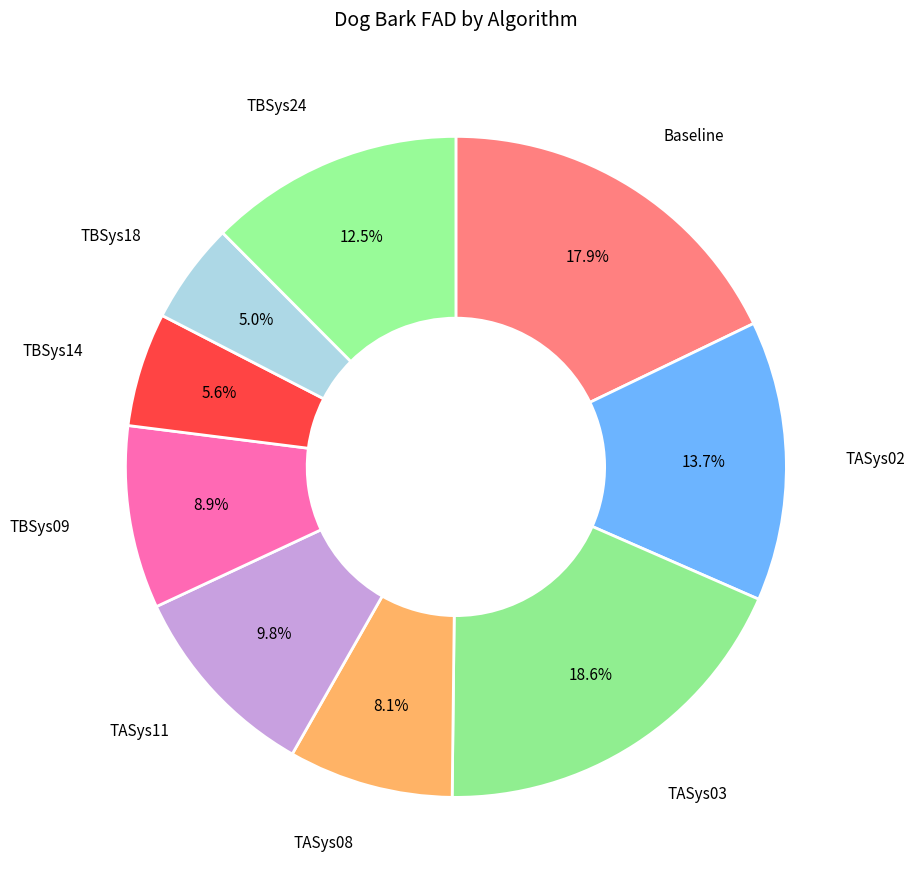

What portion of the pie excludes TBSys14?

94.4%